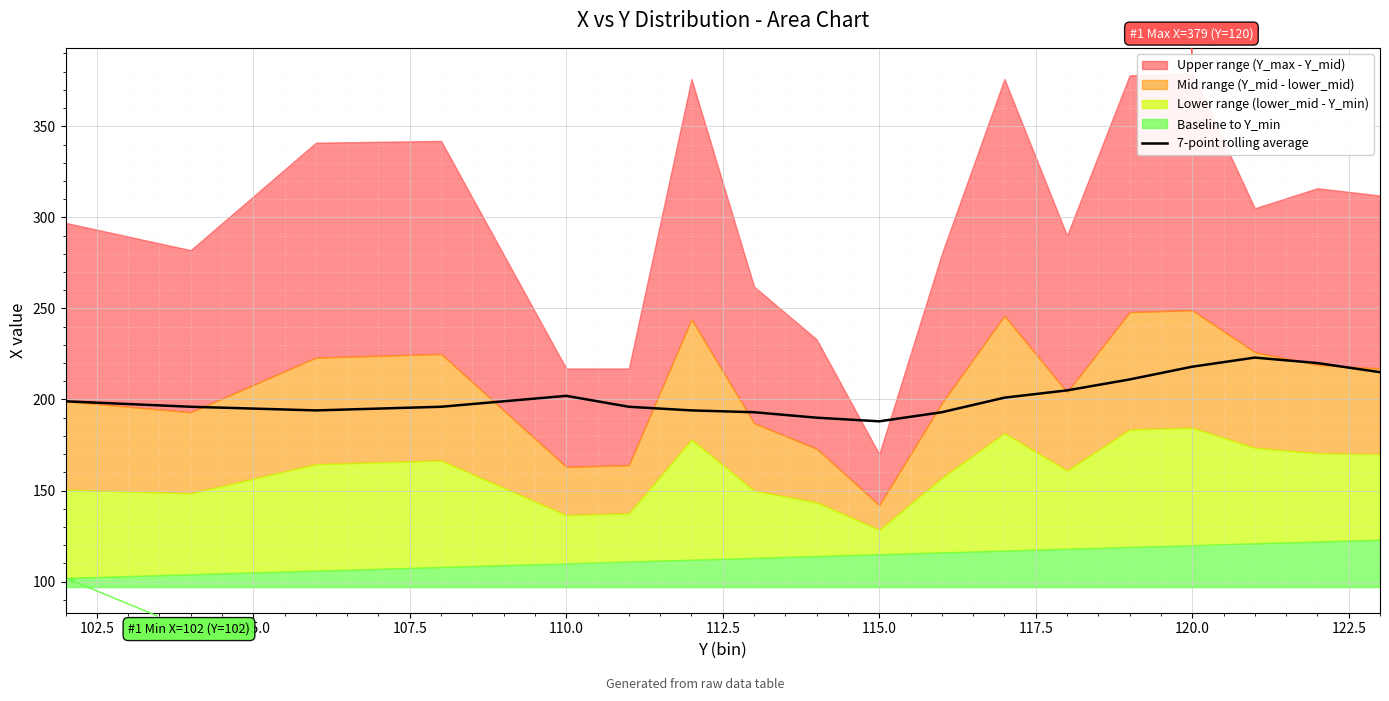

The 7-point rolling average series shows 188 at 115.0. True or false?

True